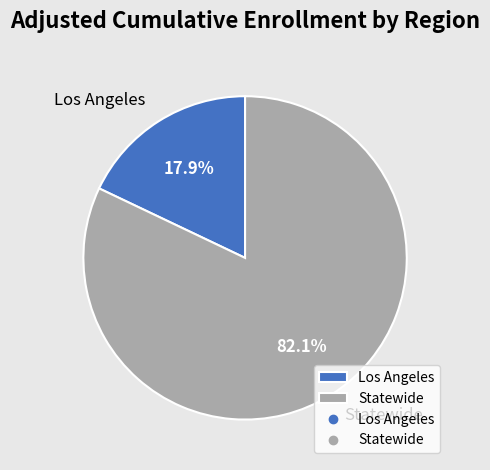

What is the smallest slice in the pie chart?

Los Angeles